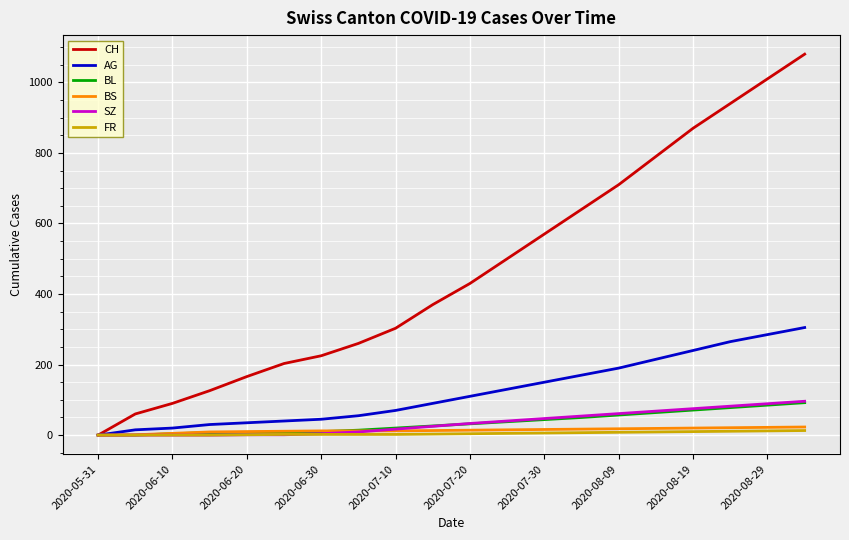

What is the highest value of the CH series?

1080